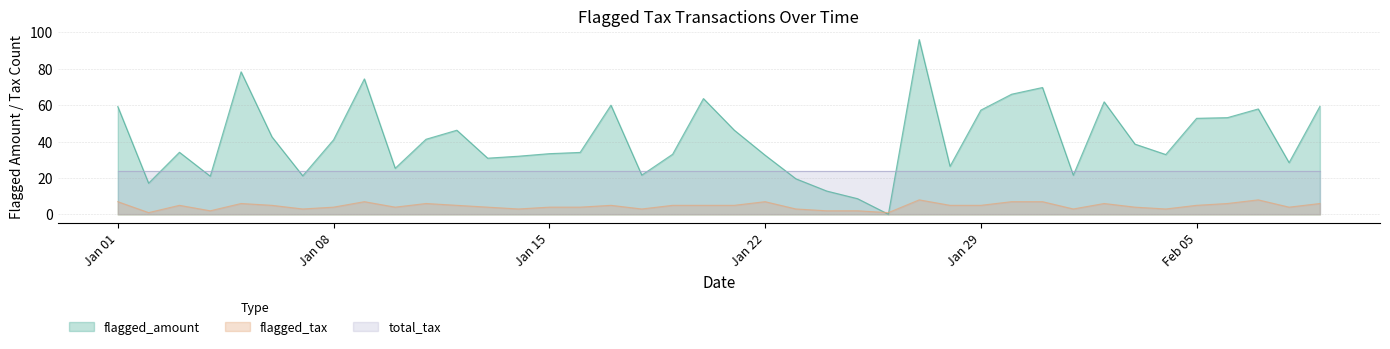

How many times do flagged_amount and flagged_tax cross each other?

2